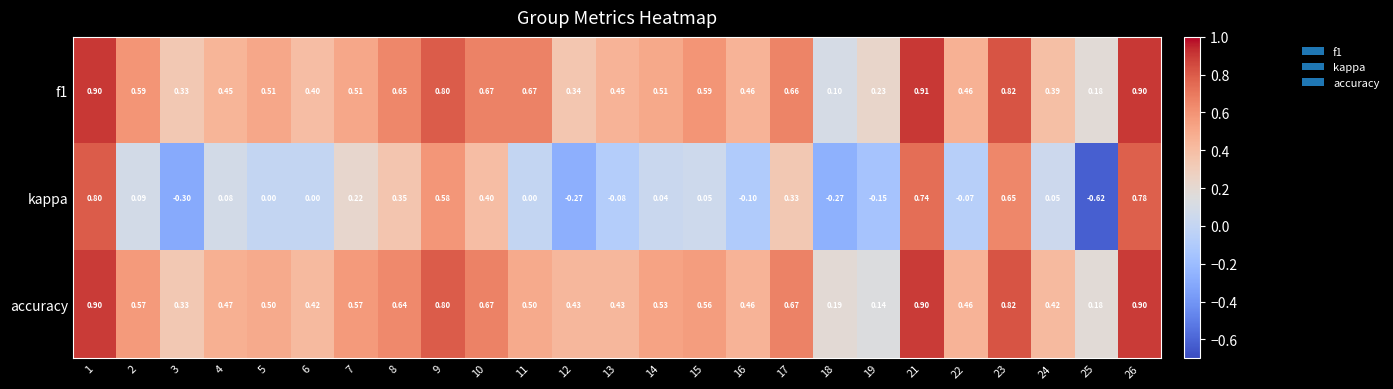

Rank the series by their maximum value, from highest to lowest.

f1, accuracy, kappa